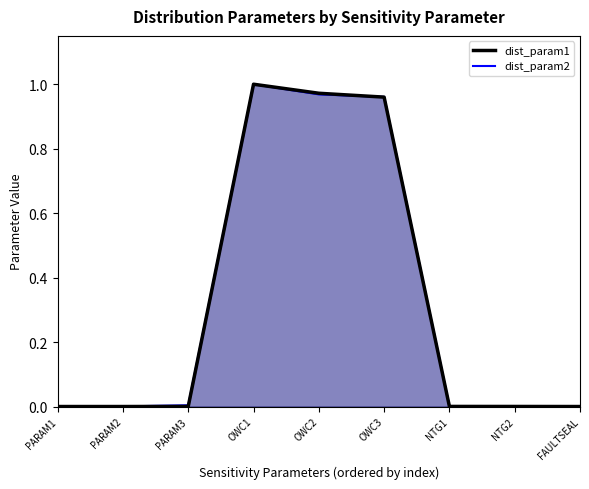

At which category is the sum across all series the highest?

OWC1